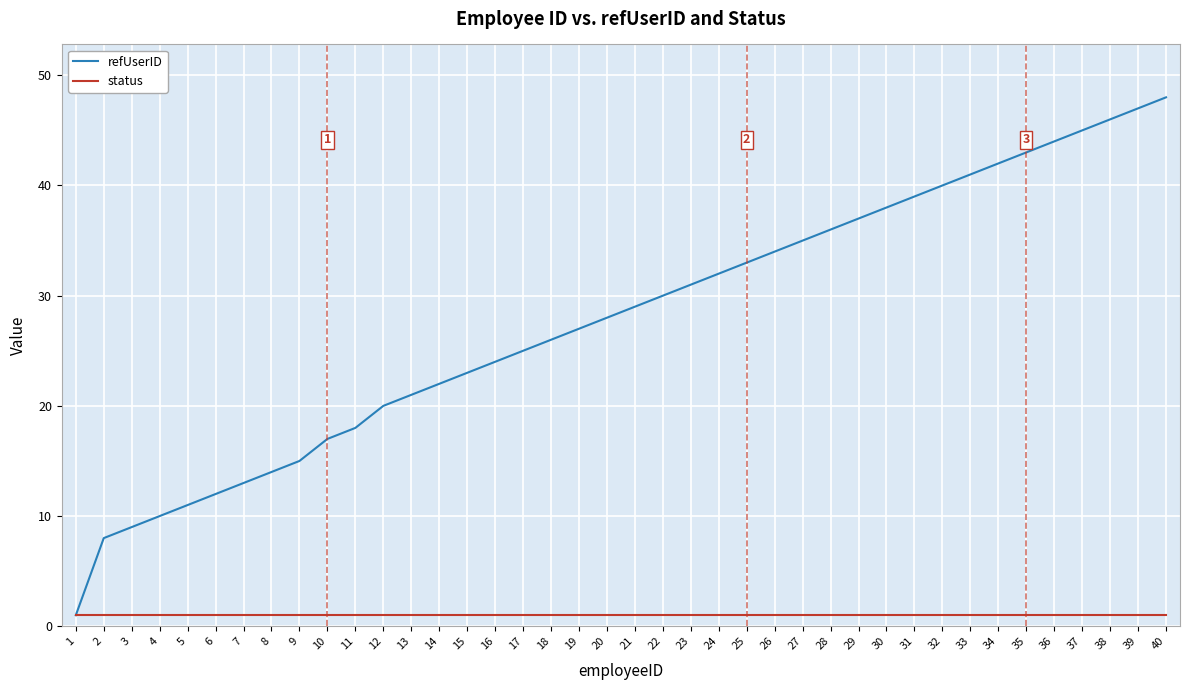

What is the difference between the maximum and minimum values in the refUserID series?

47